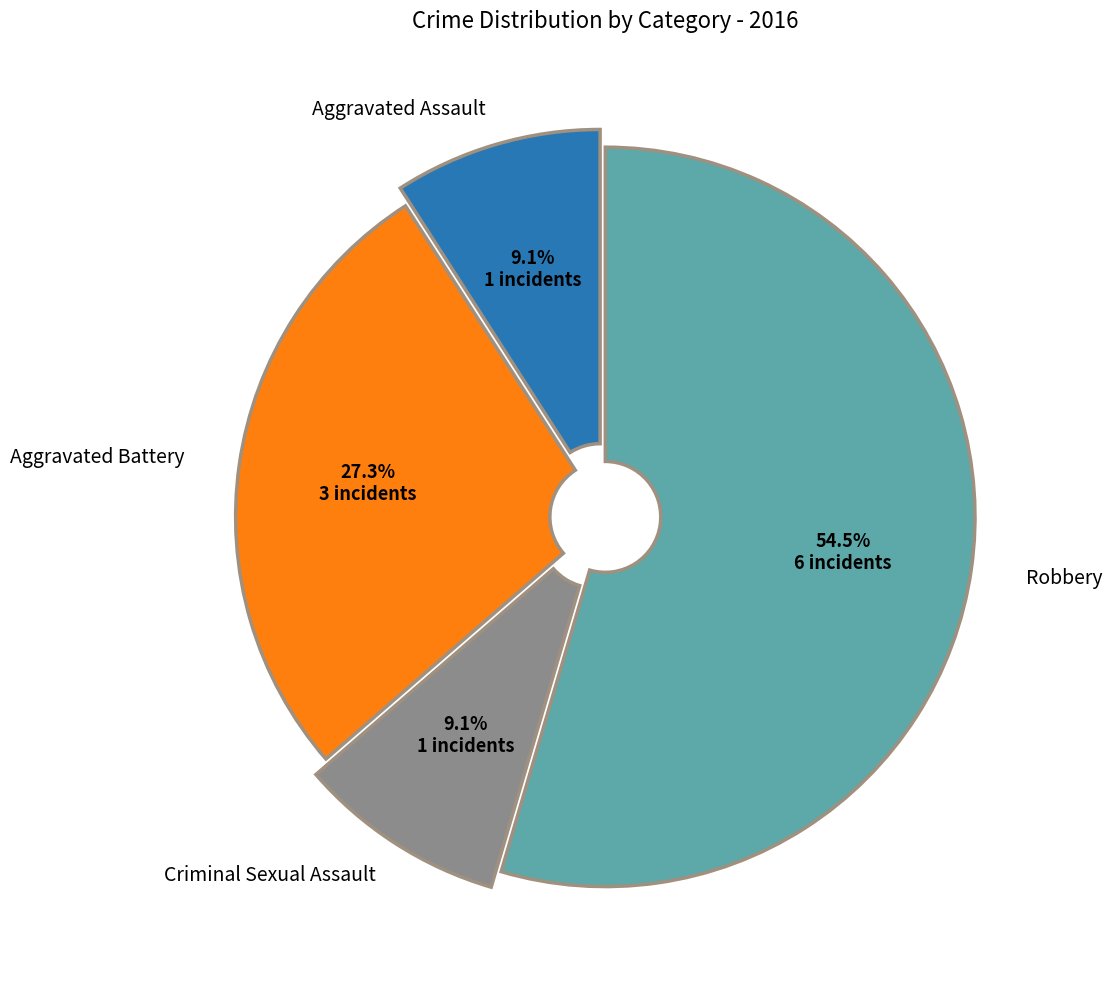

How many slices are in this pie chart?

4